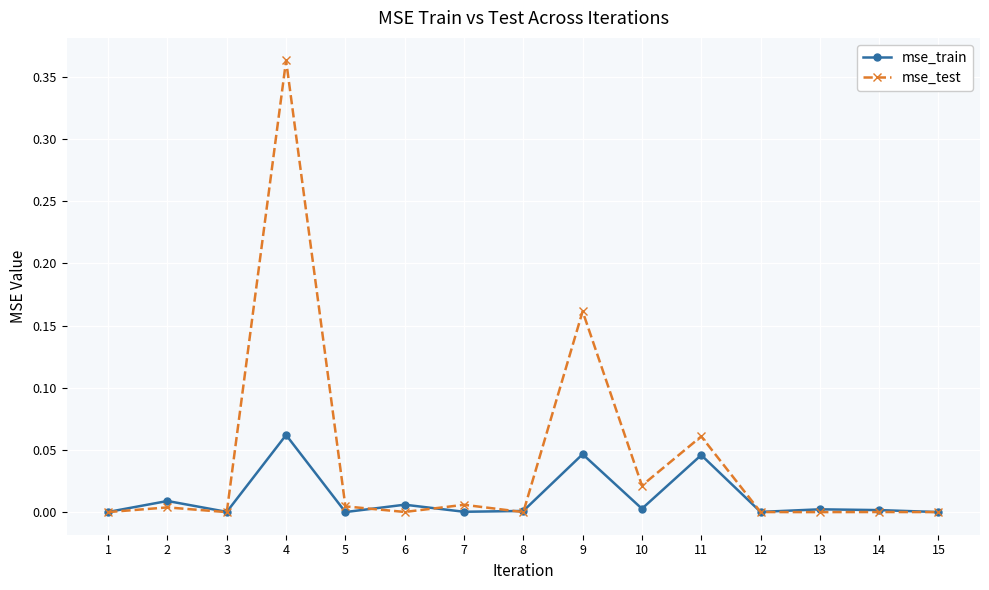

True or false: mse_train has a value of 0.0 at 7.

True